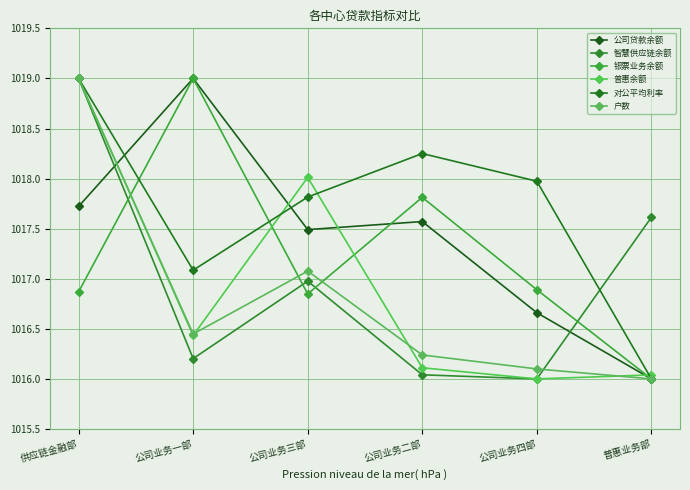

What position from the left is 普惠业务部?

6